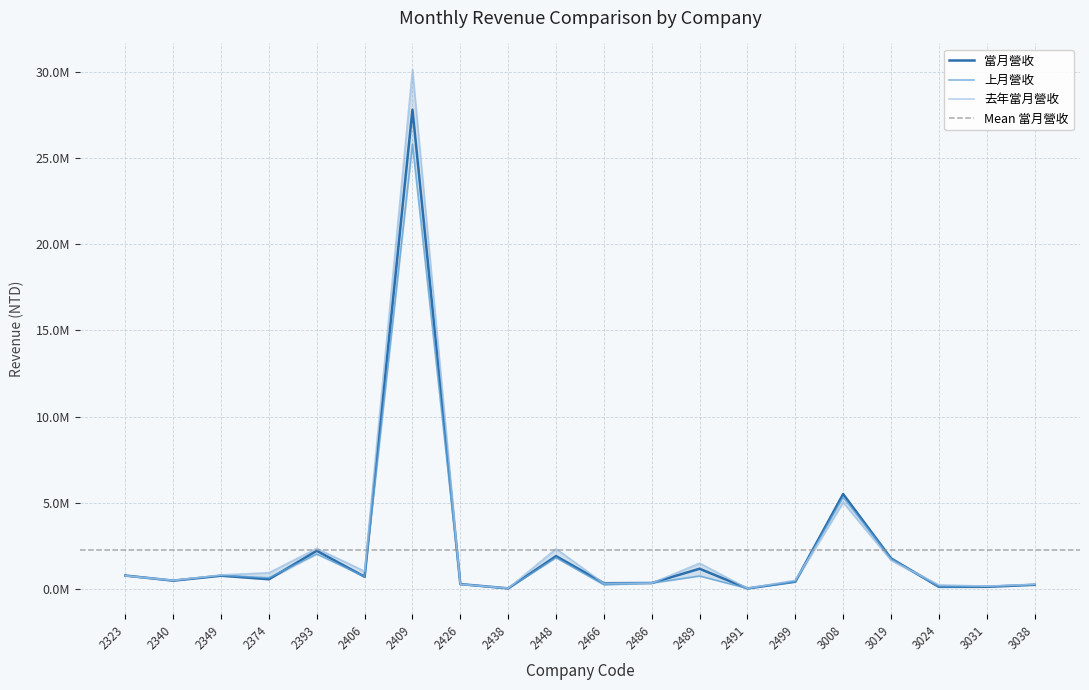

Reading right to left, list all the values displayed in this chart.

當月營收: 241185	124418	121910	1777247	5507054	420286	28768	1172821	344992	334909	1903951	33899	281636	27805683	708180	2214167	563179	767914	482169	779162
上月營收: 256910	153239	134380	1754886	5329052	419707	31848	751083	346029	242456	1813737	35542	280307	25801062	718231	2026343	649370	787366	499688	764007
去年當月營收: 269174	164307	241030	1659535	5018881	505526	39279	1496286	338378	324968	2332434	43962	267921	30144411	1030079	2351450	941086	814939	494773	768495